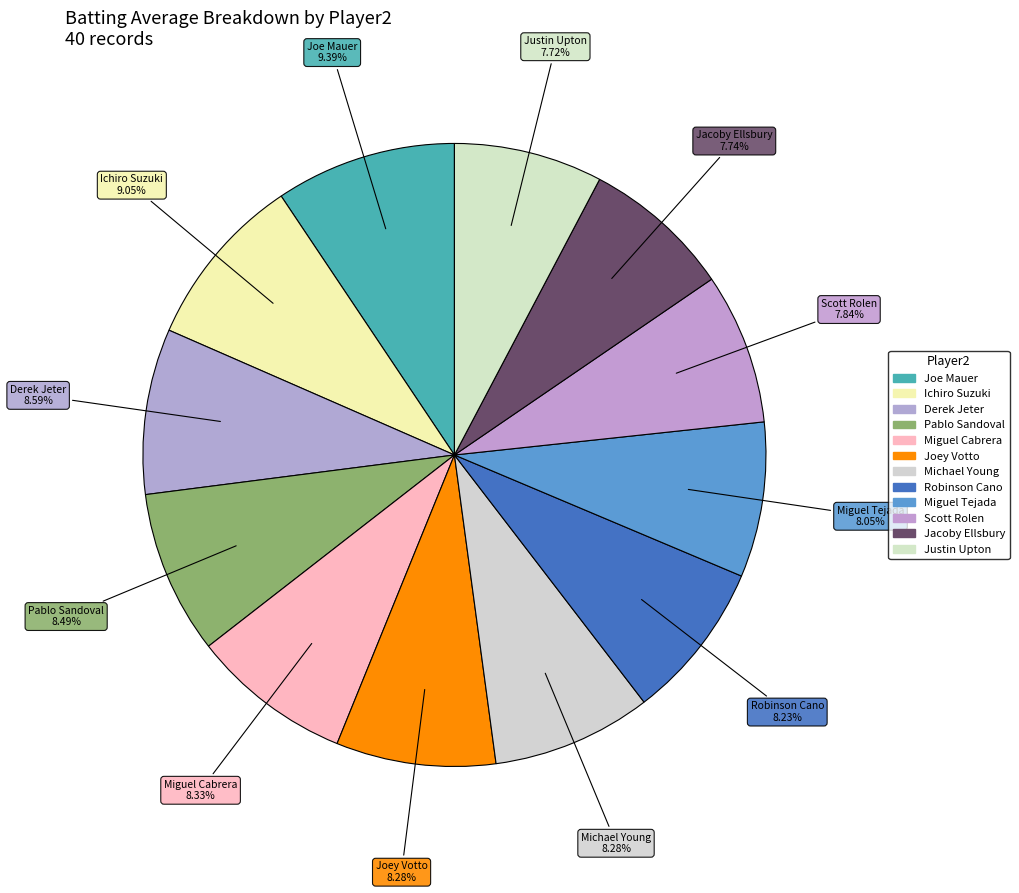

How many slices are in this pie chart?

12